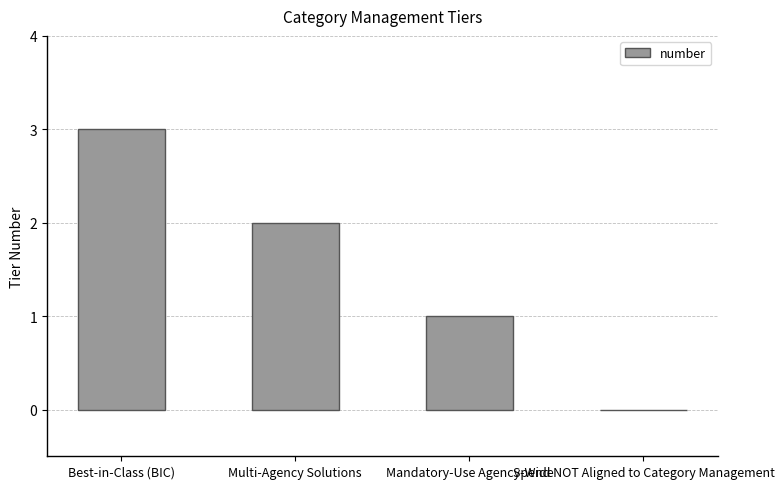

Is it true that the value at Best-in-Class (BIC) is 3?

True